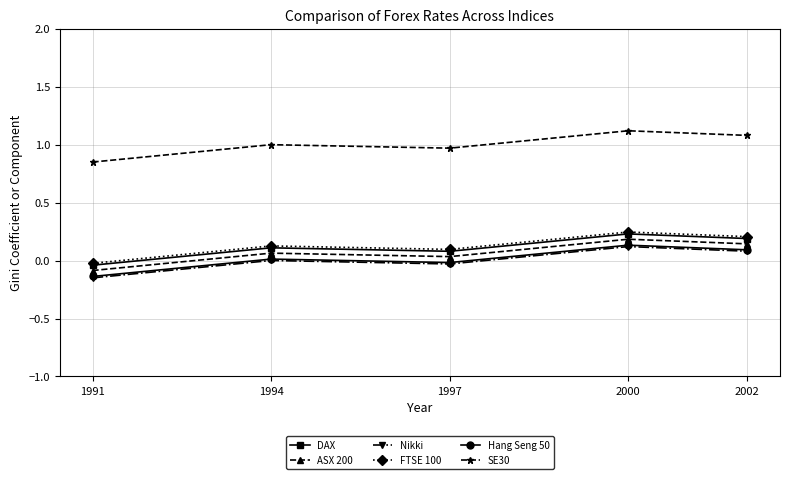

At which category is the sum across all series the highest?

2000